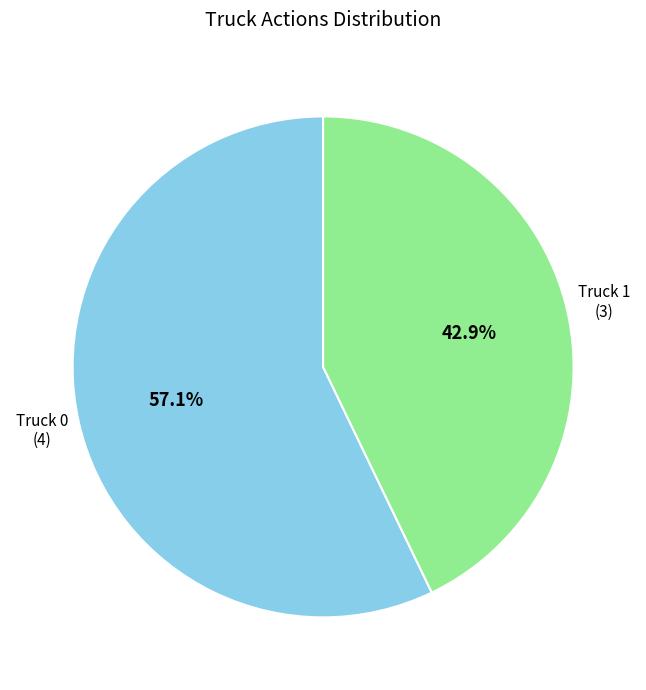

What percentage is the Truck 1 slice, to the nearest percent?

43%